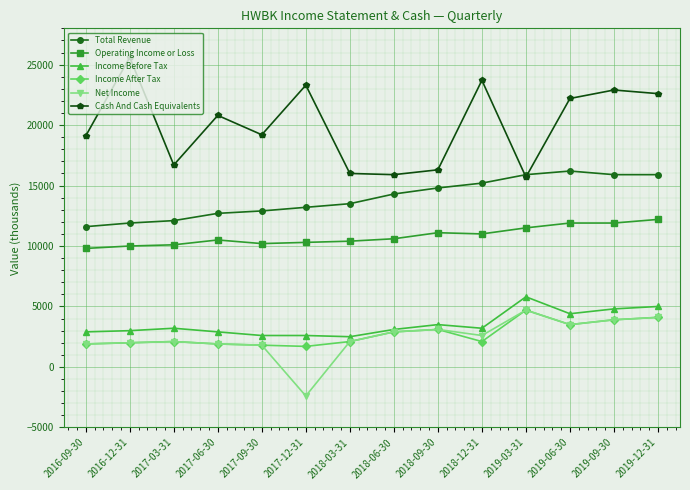

True or false: Net Income has a value of -2400 at 2017-12-31.

True